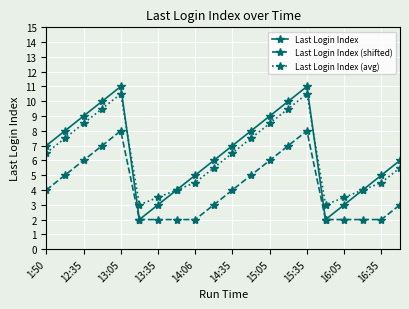

Is this an area chart (filled region under the line)?

No